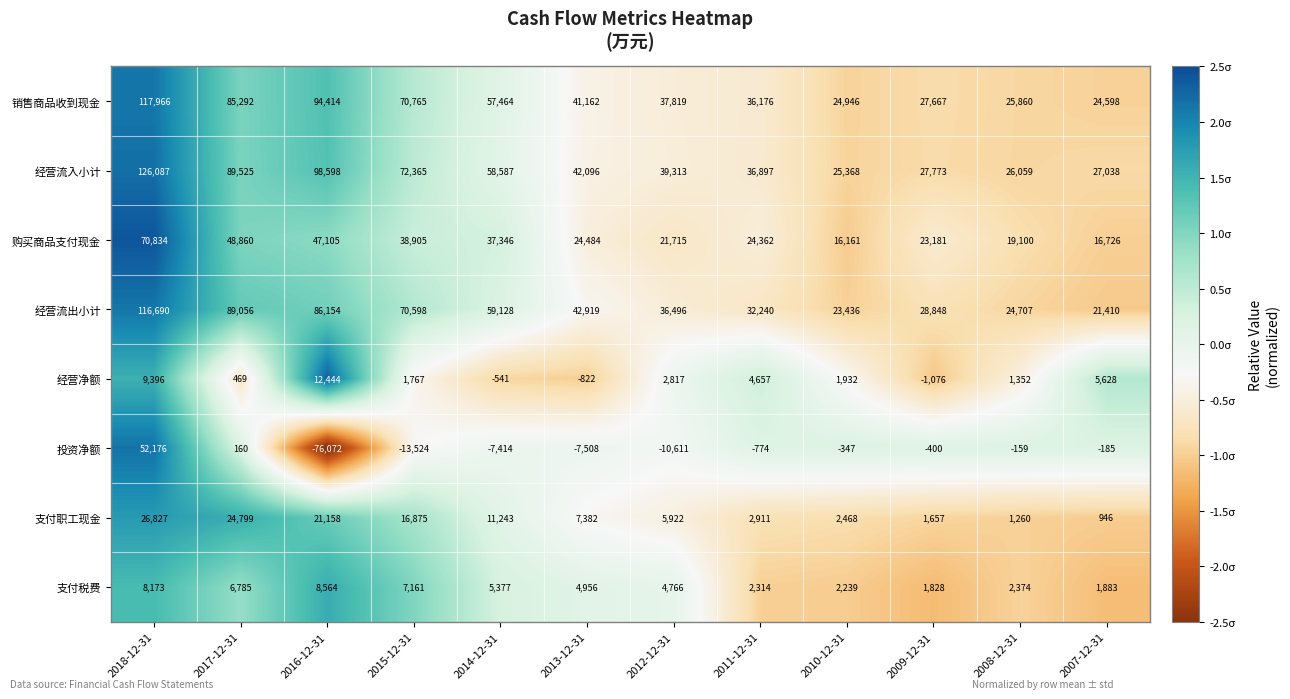

What is the total value across all series at 2008-12-31?

100553